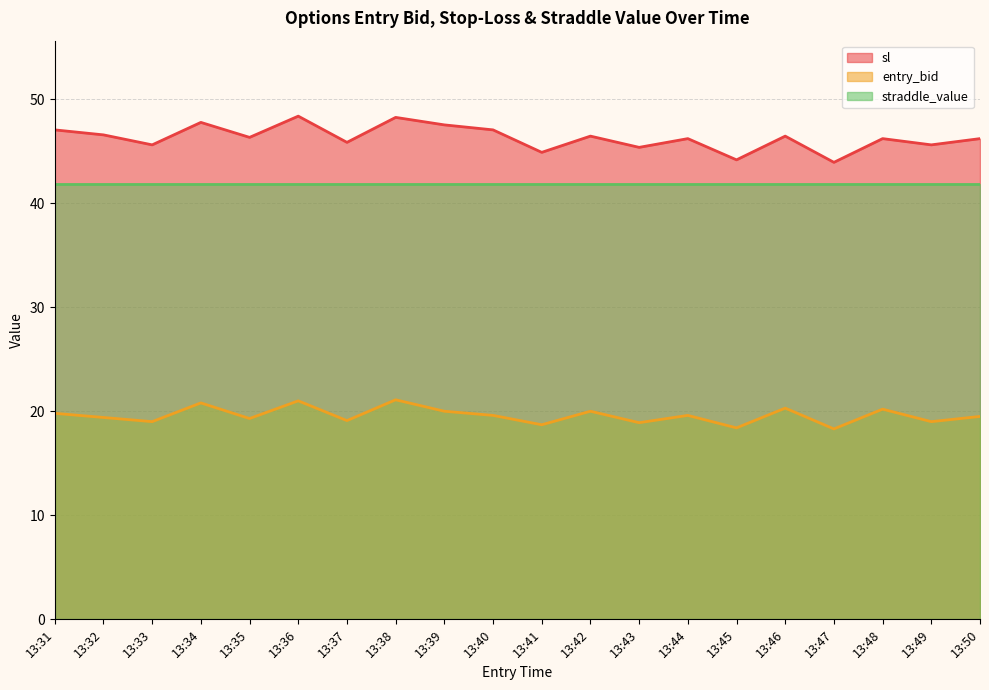

Is it true that entry_bid equals 21.1 at 13:38?

True